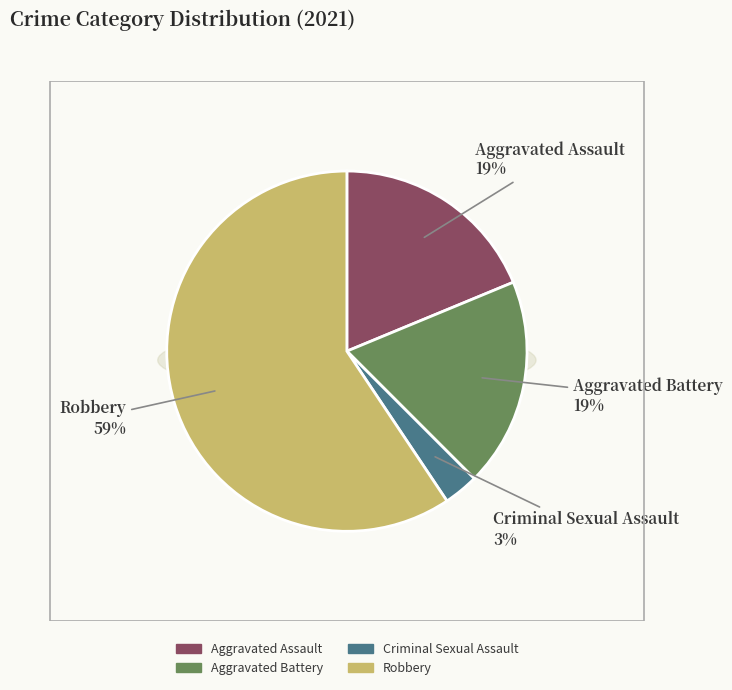

Does Aggravated Assault account for over 50% of the chart?

No